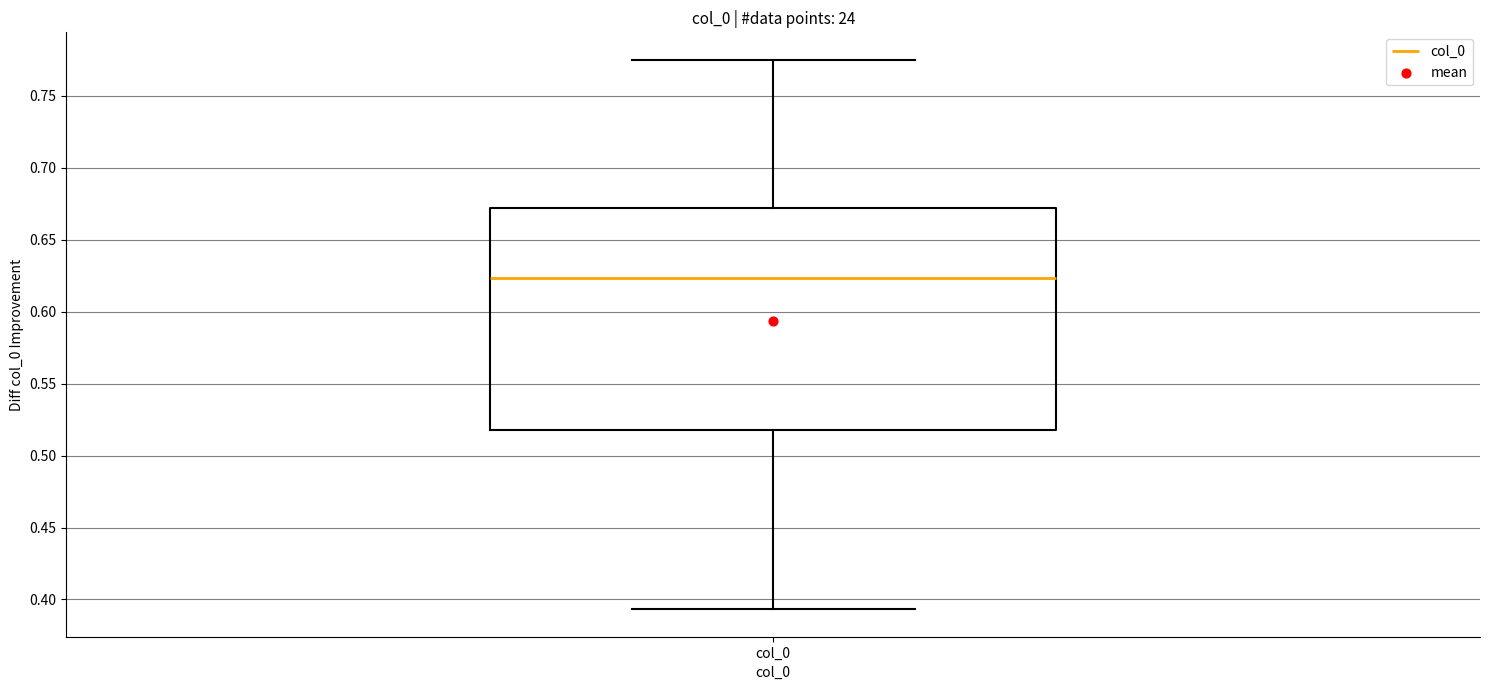

Transcribe this box plot: give where the median line is, the range the box spans, and where the two whiskers end, as read against the y-axis. The values are not printed on the chart, so give them approximately, as read against the axis.

median 0.625, box 0.520 to 0.670, whiskers 0.395 to 0.775